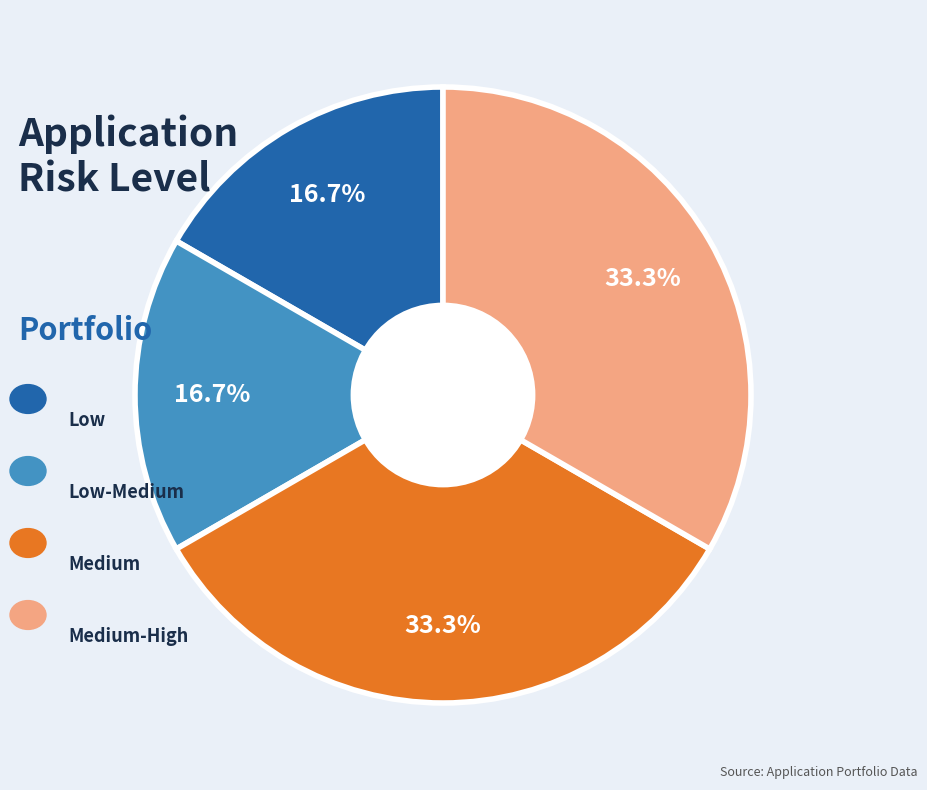

How many slices are in this pie chart?

4